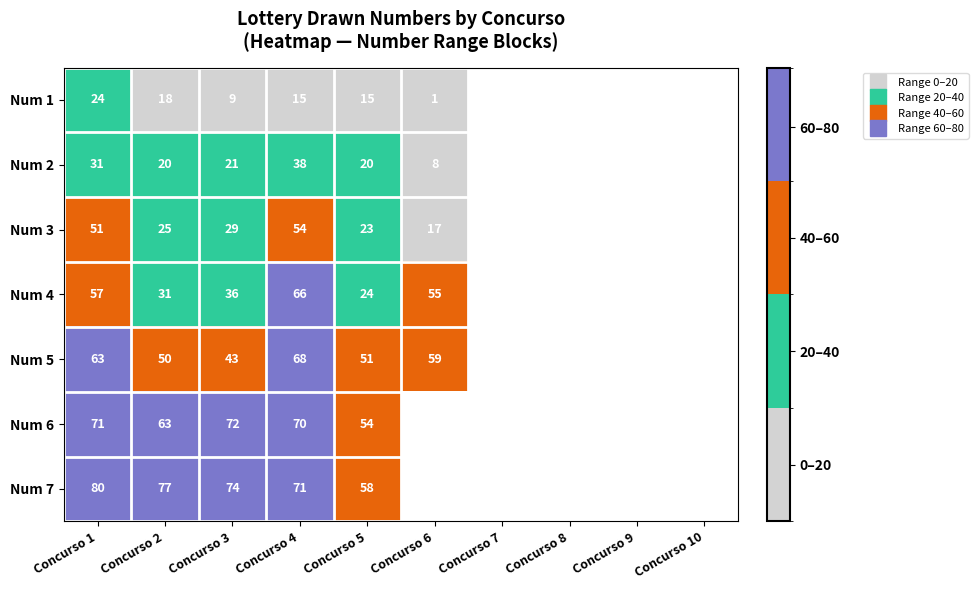

How many values in the Num 3 series are below 54?

5